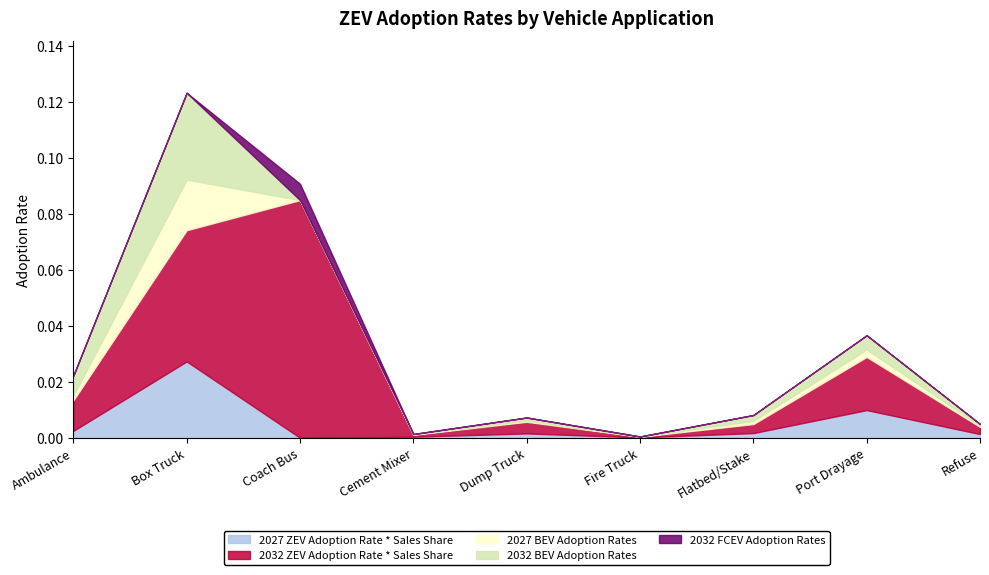

What position from the left is Refuse?

9